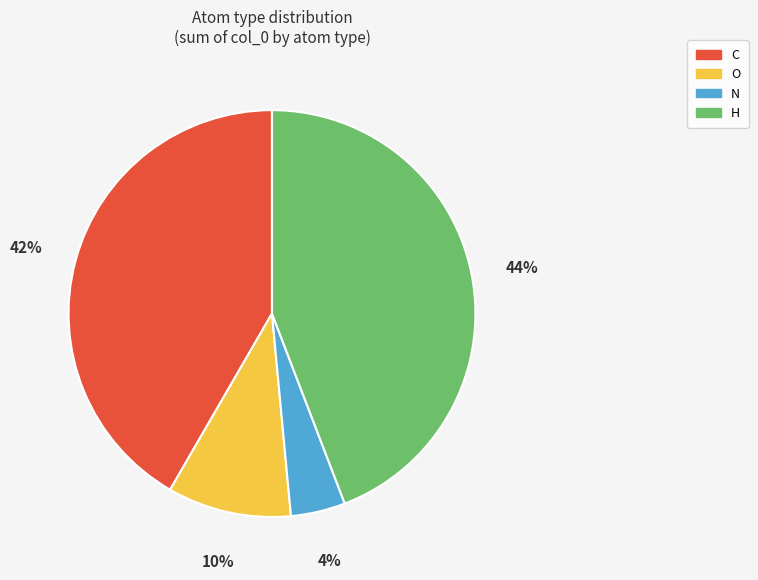

Does H represent more than half of the total?

No